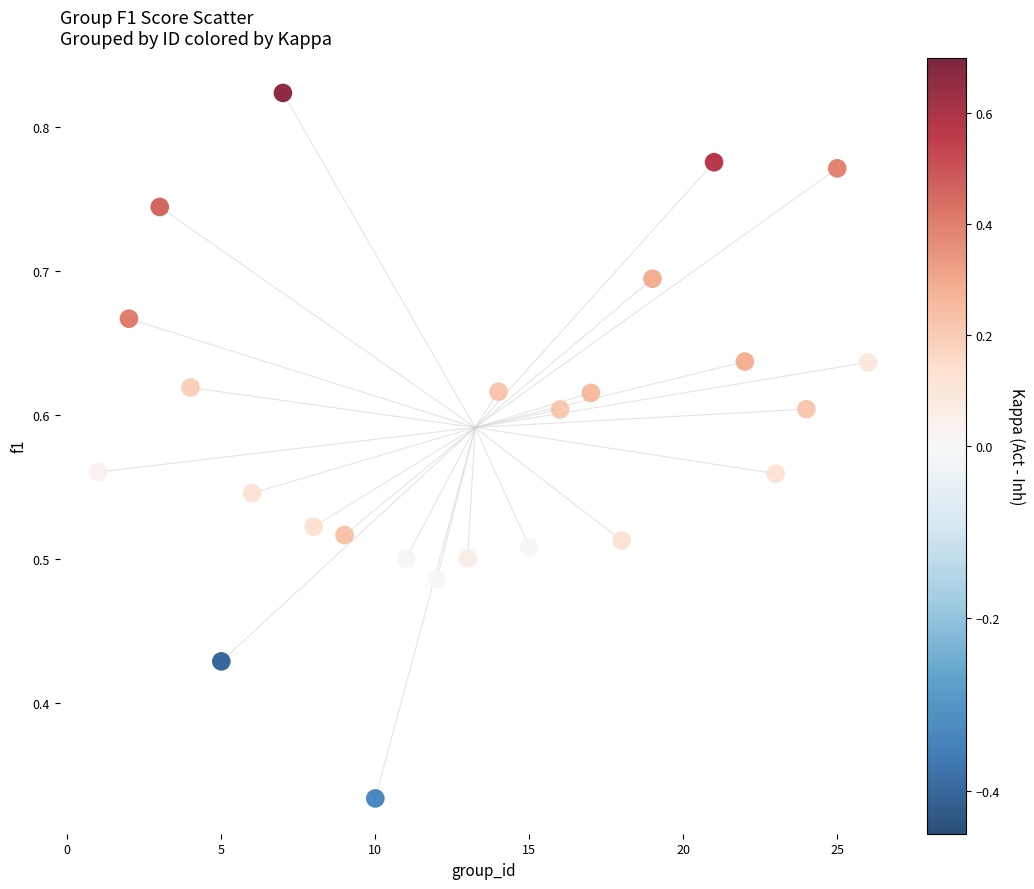

What is the range of X values (max minus min)?

25.0